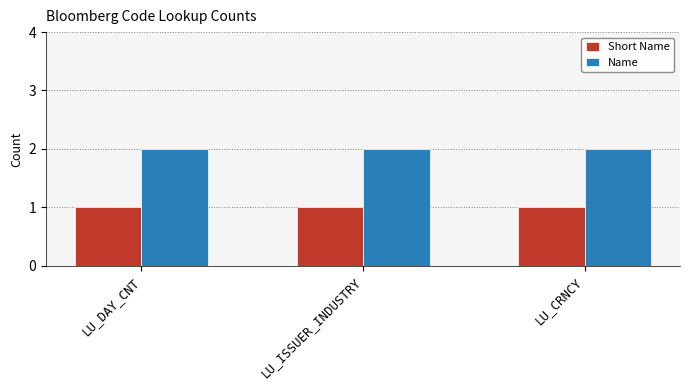

Is it true that Name equals 2 at LU_ISSUER_INDUSTRY?

True